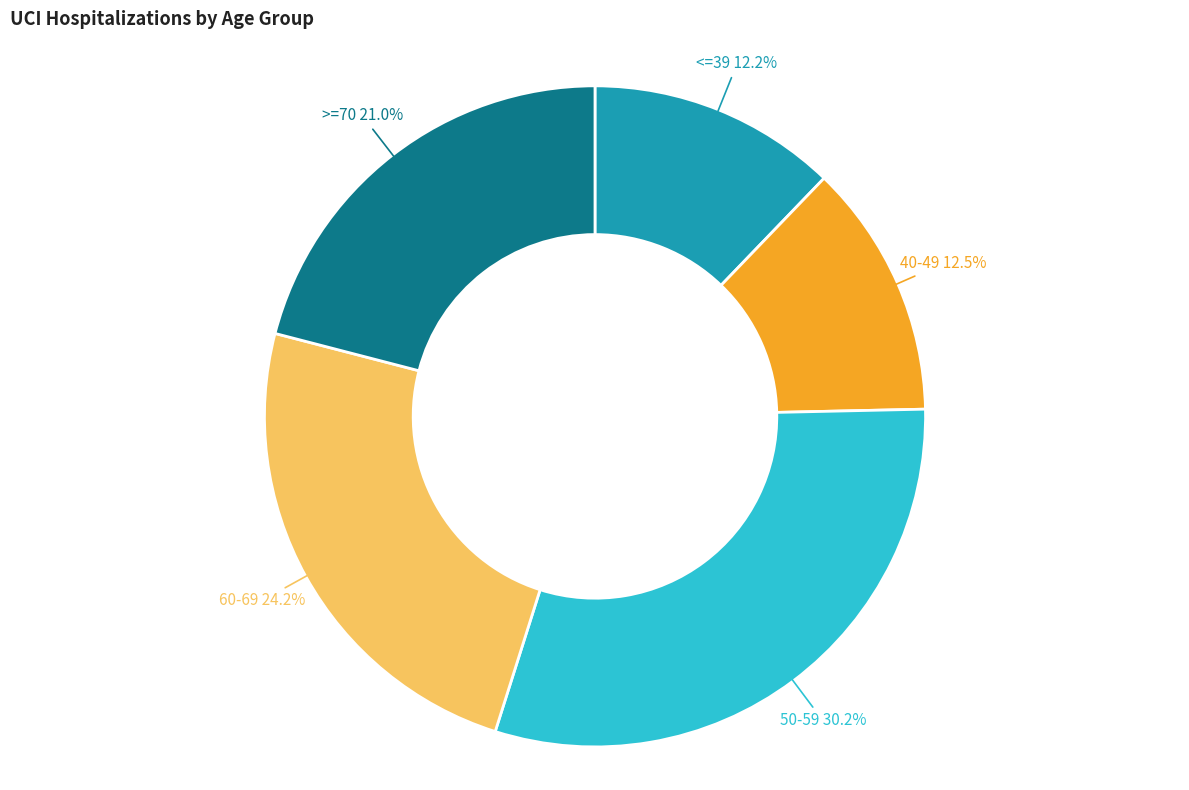

Does any single category account for the majority?

No